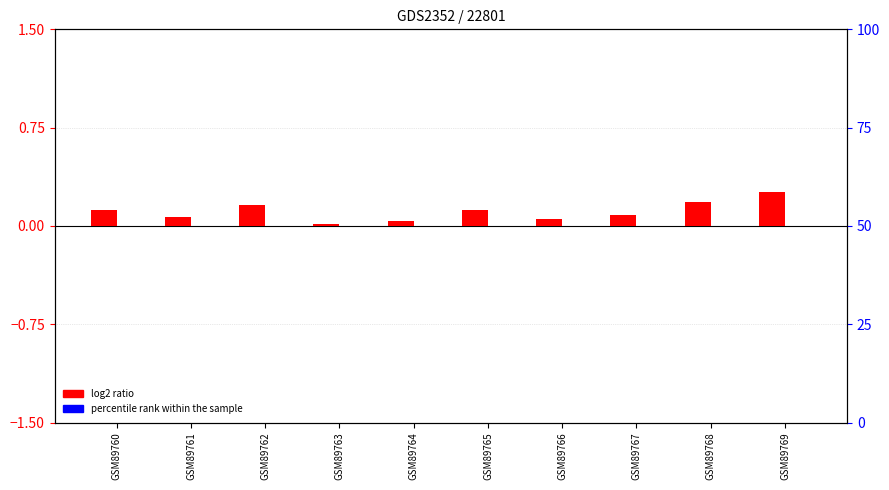

Rank the series by their maximum value, from highest to lowest.

log2 ratio, percentile rank within the sample